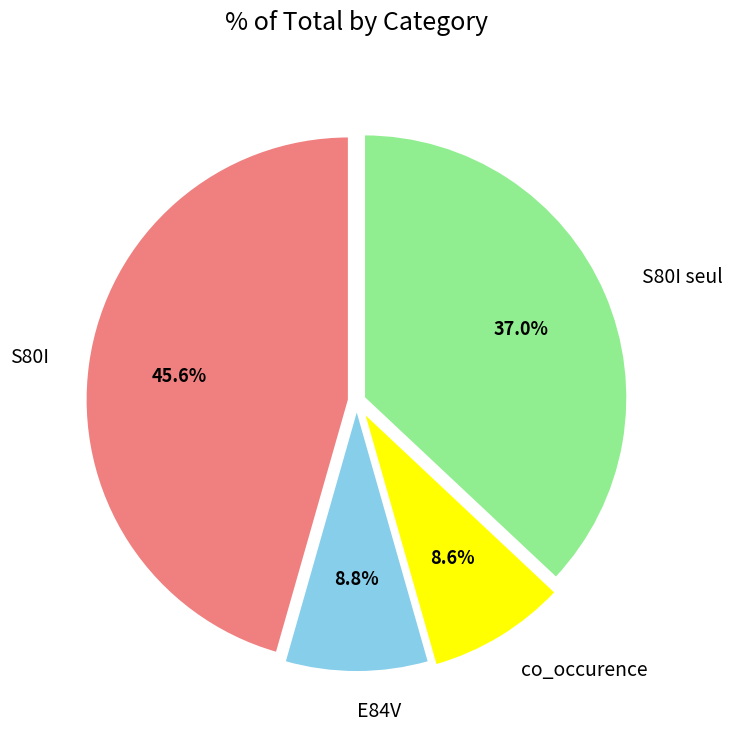

What is the total percentage of E84V and S80I seul?

45.8%